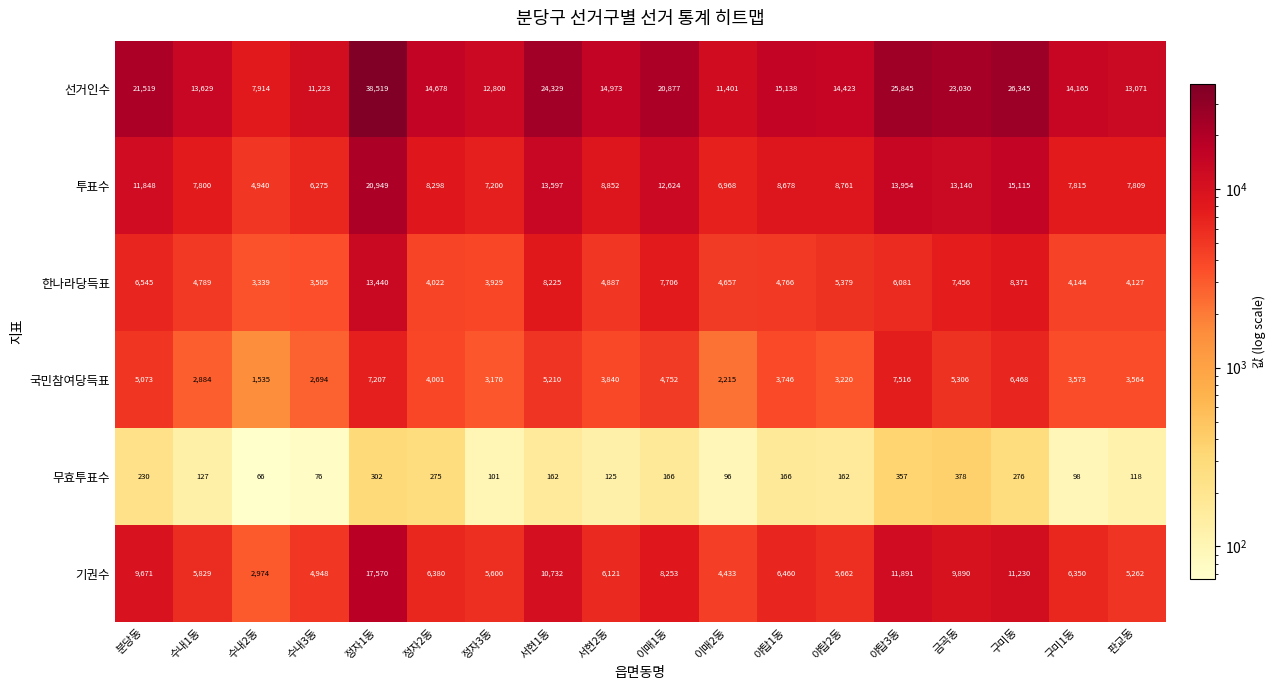

What is the difference between the highest and lowest values at 수내1동?

13502